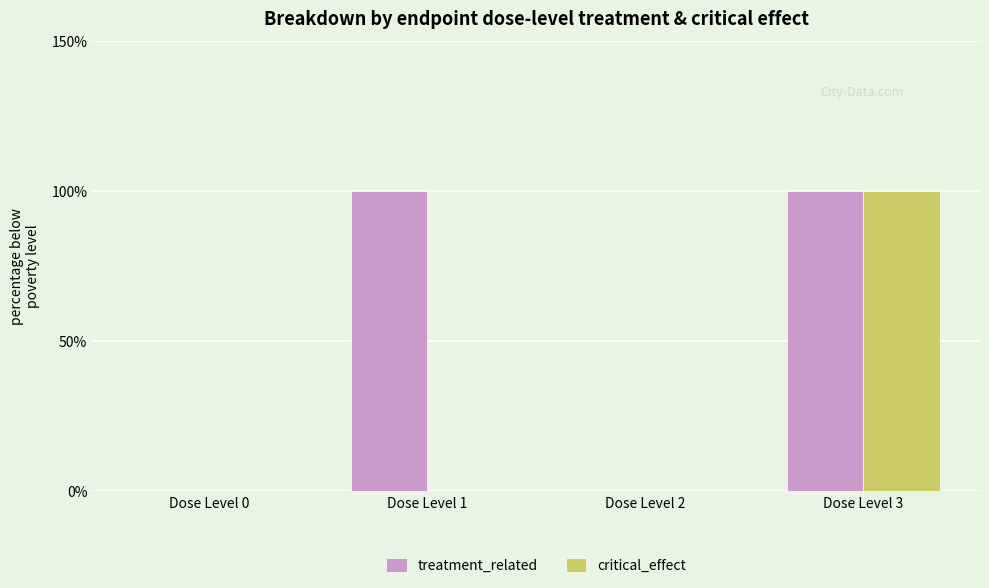

What is the approximate value of critical_effect at Dose Level 3?

100